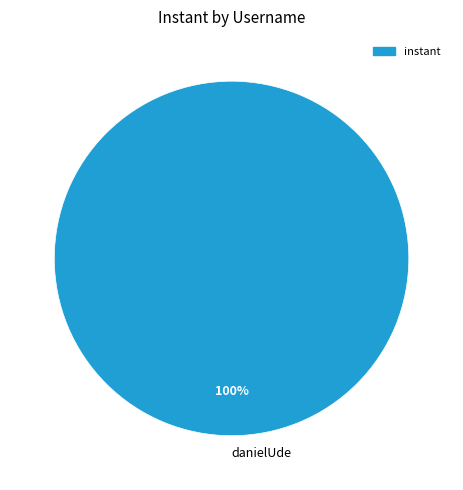

Rank the categories by value from highest to lowest.

danielUde